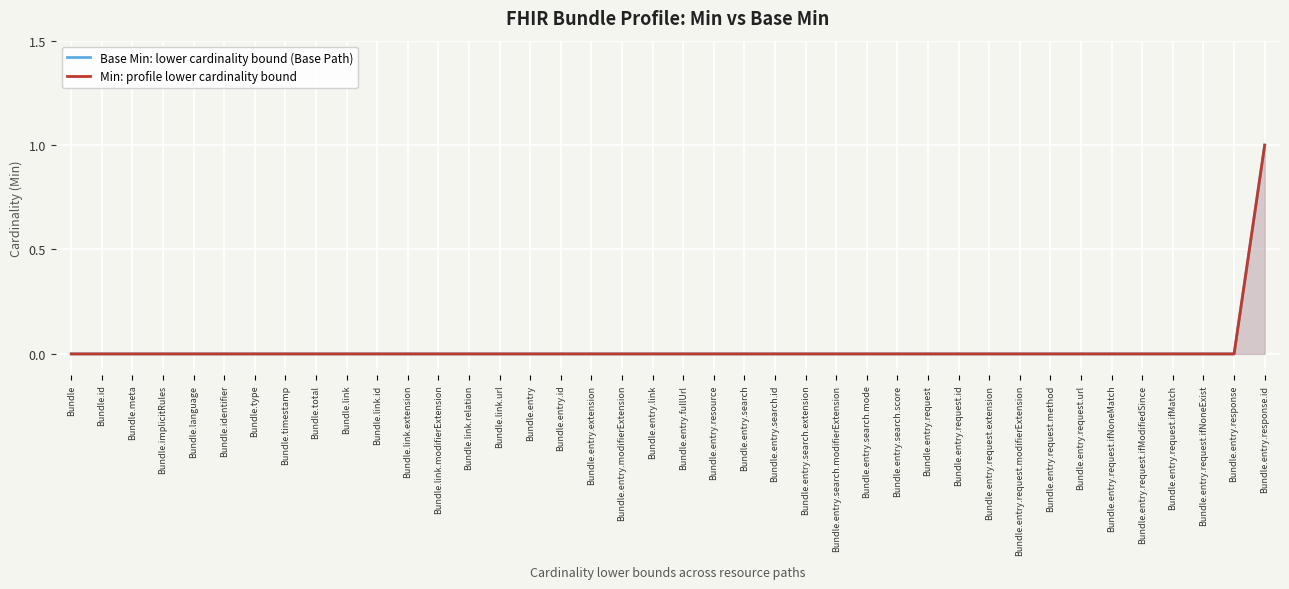

Rank the series at Bundle.entry.search.modifierExtension from highest to lowest value.

Base Min: lower cardinality bound (Base Path), Min: profile lower cardinality bound